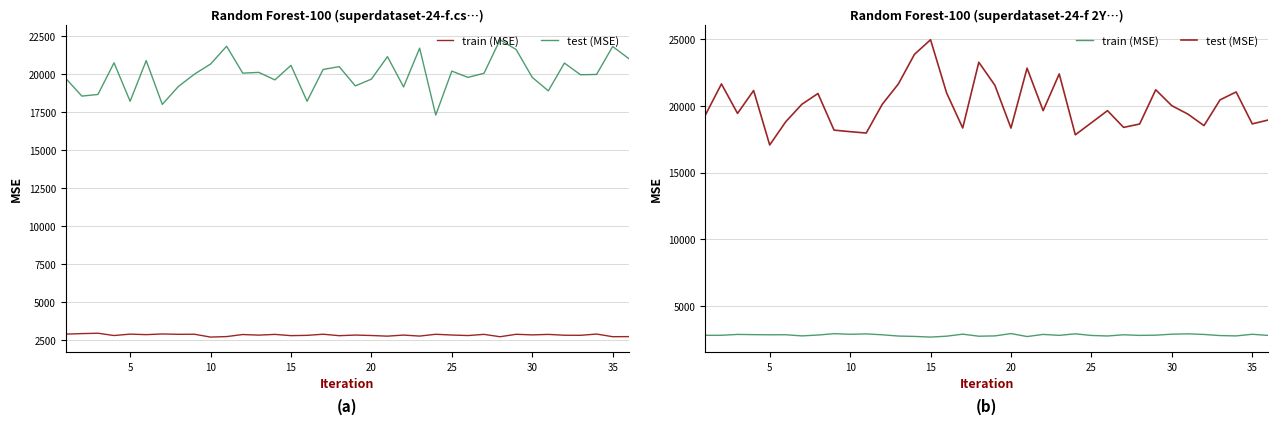

What is the total value across all series at 15?

23988.5